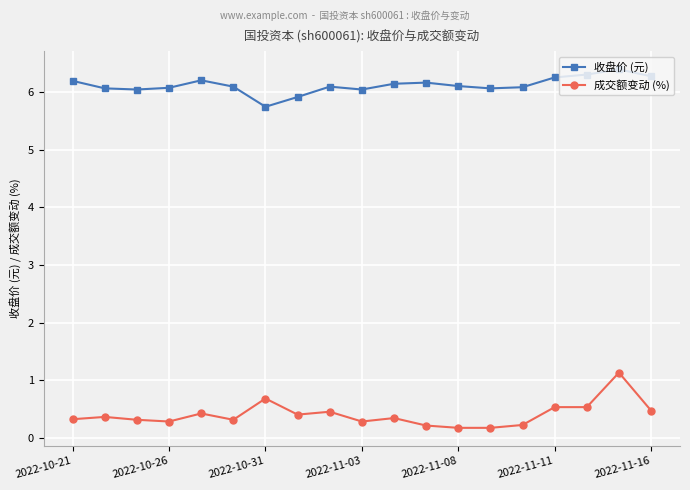

How many distinct data groups are displayed?

2